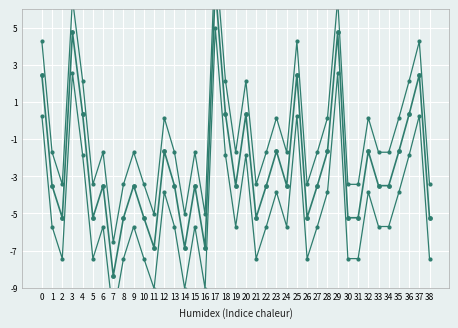

Rank the series by their maximum value, from highest to lowest.

col_1_upper, col_1, col_1_lower